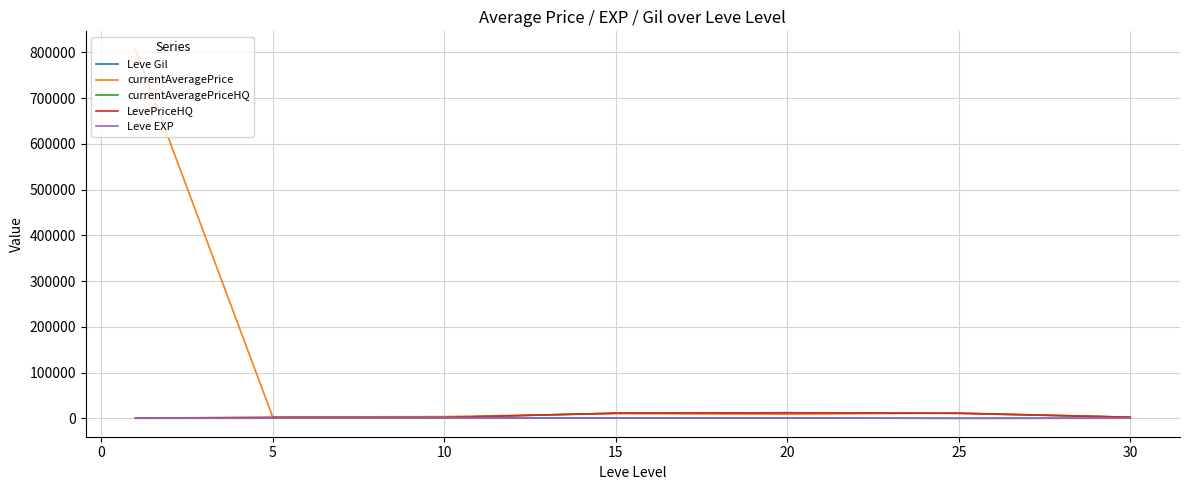

Which series has the largest total across all categories?

currentAveragePrice